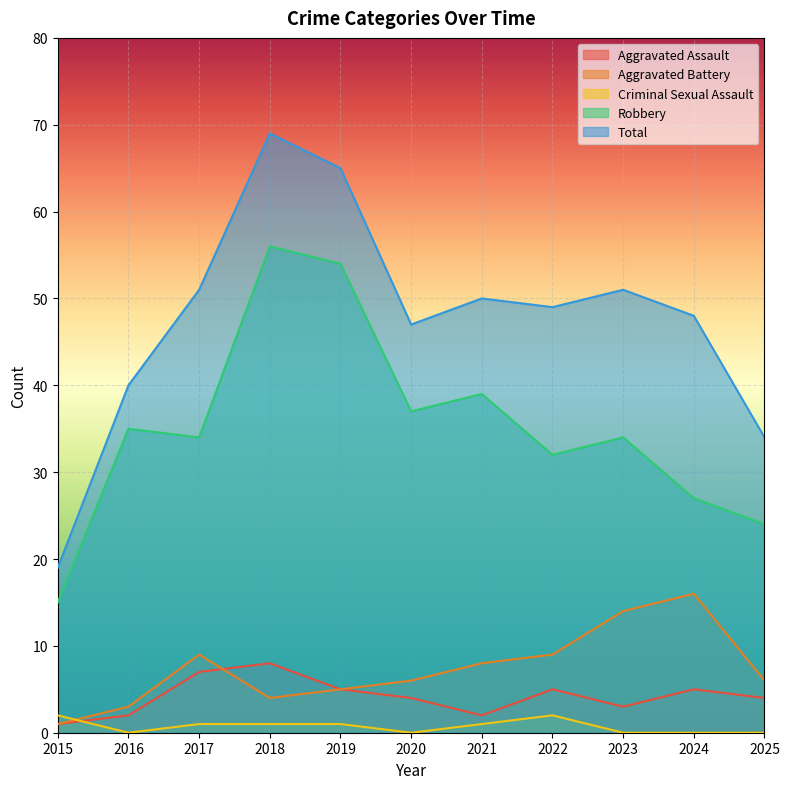

Rank the categories by Robbery value from lowest to highest.

2015, 2025, 2024, 2022, 2017, 2023, 2016, 2020, 2021, 2019, 2018